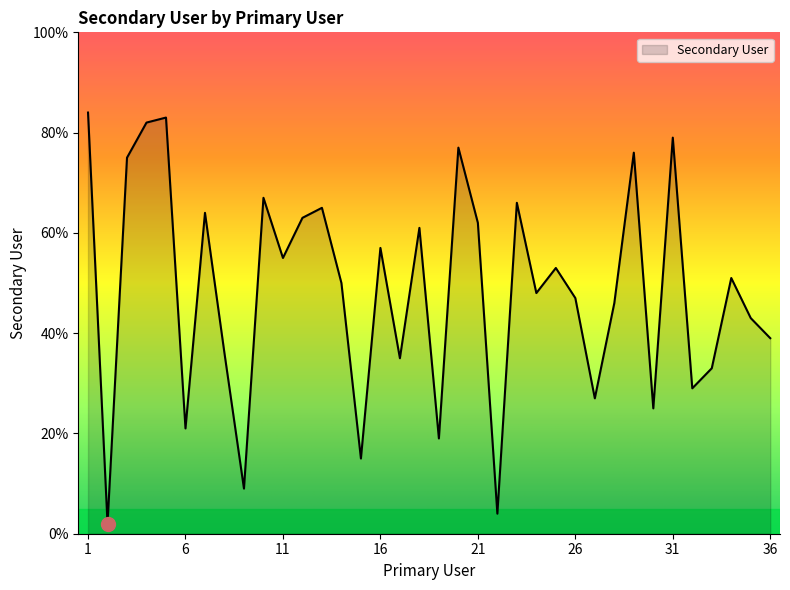

What is the maximum value shown in the chart?

84